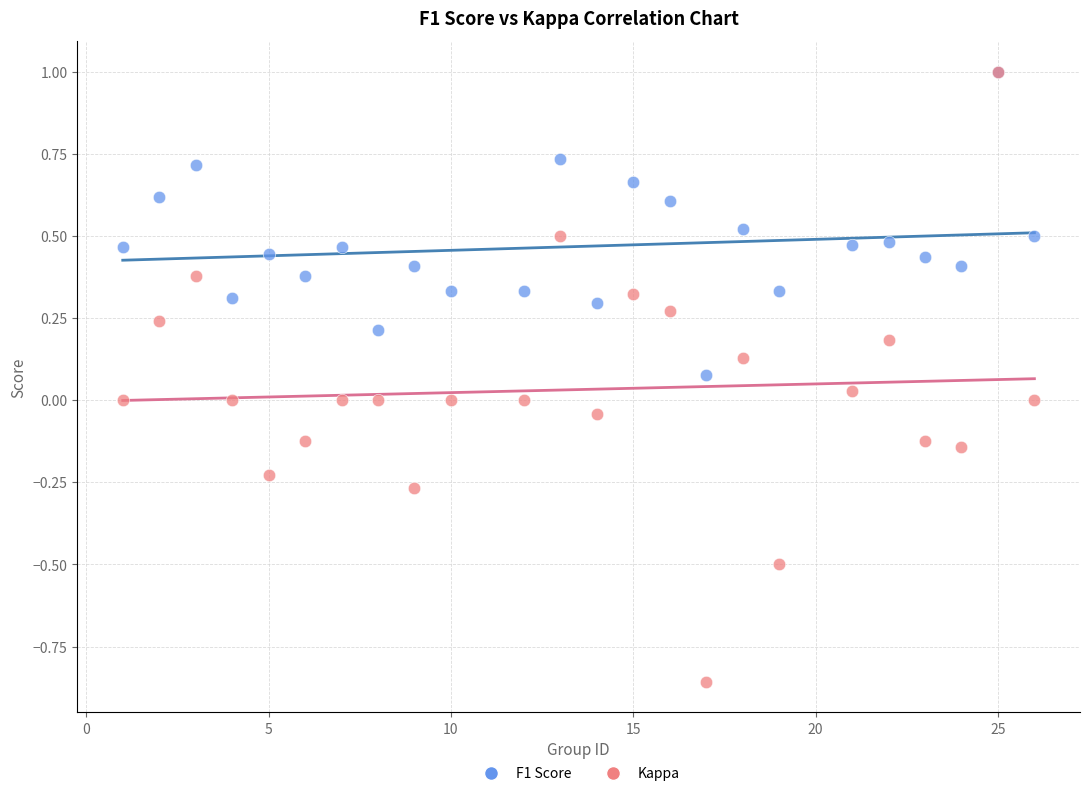

What are all the series names shown in the legend?

F1 Score, Kappa